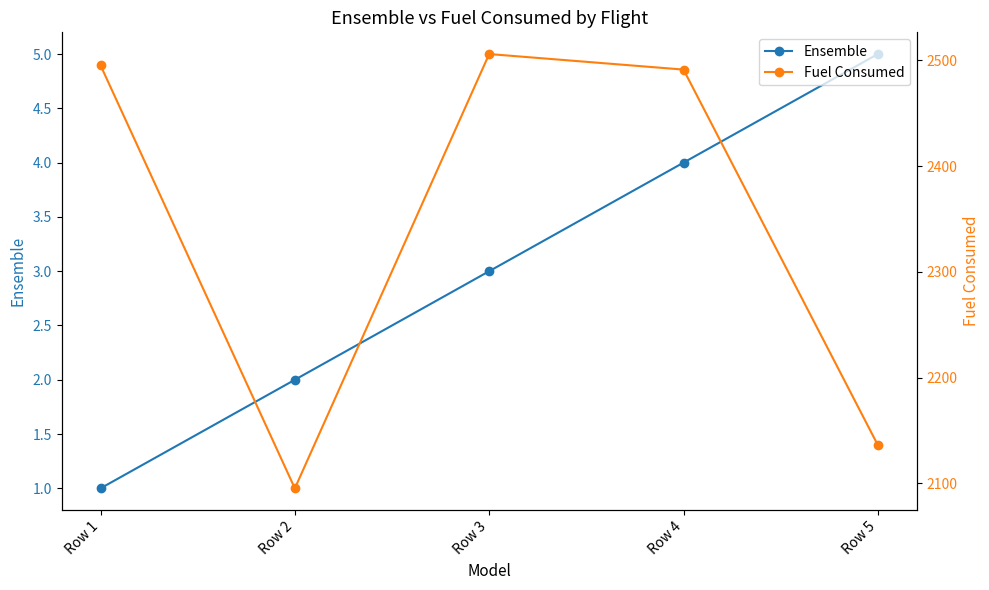

The Ensemble series shows 0.8 at Row 2. True or false?

False